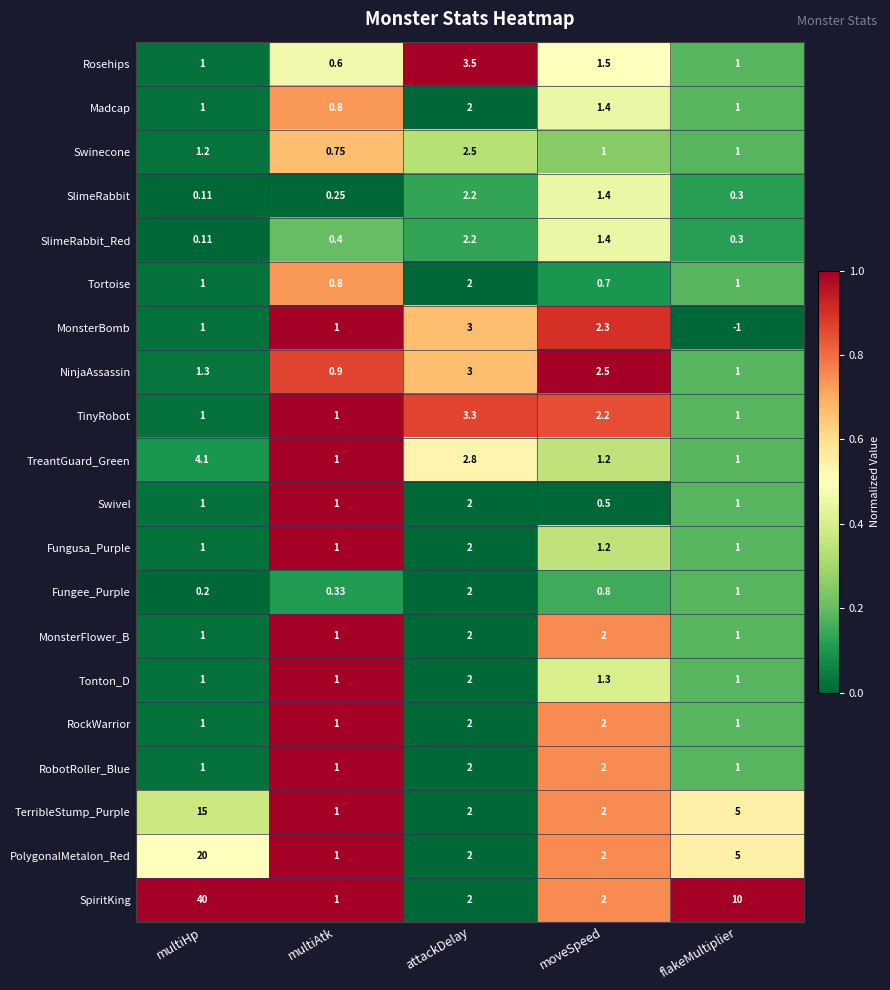

Between multiHp and flakeMultiplier, which series saw the biggest shift?

SpiritKing